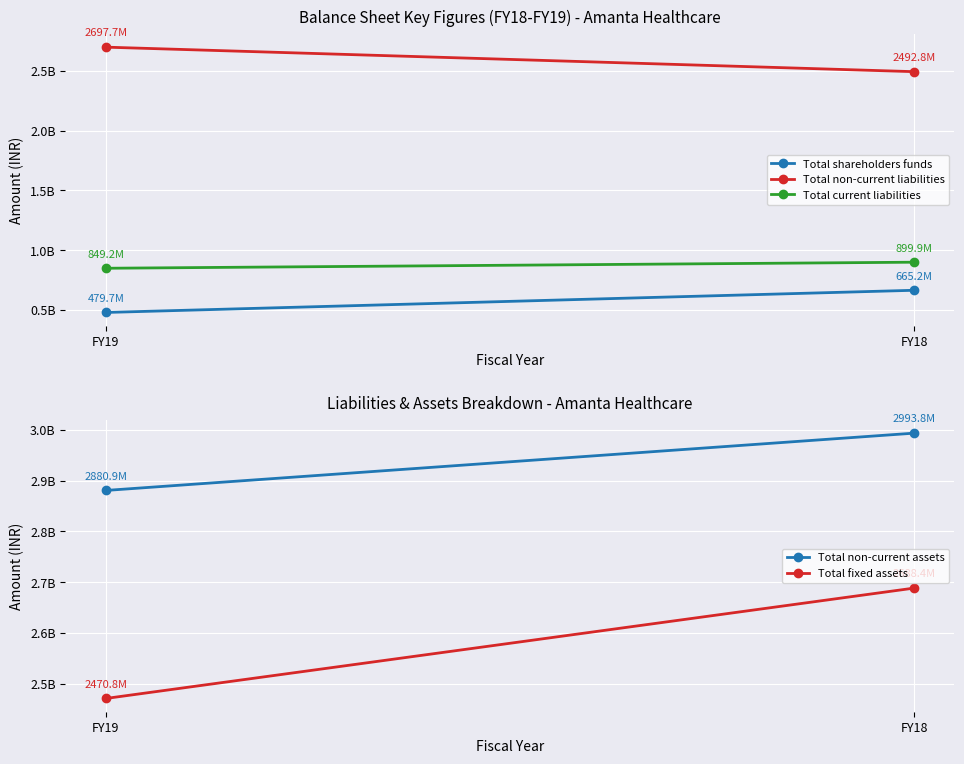

What value does the Total non-current assets series have at FY19?

2880921000